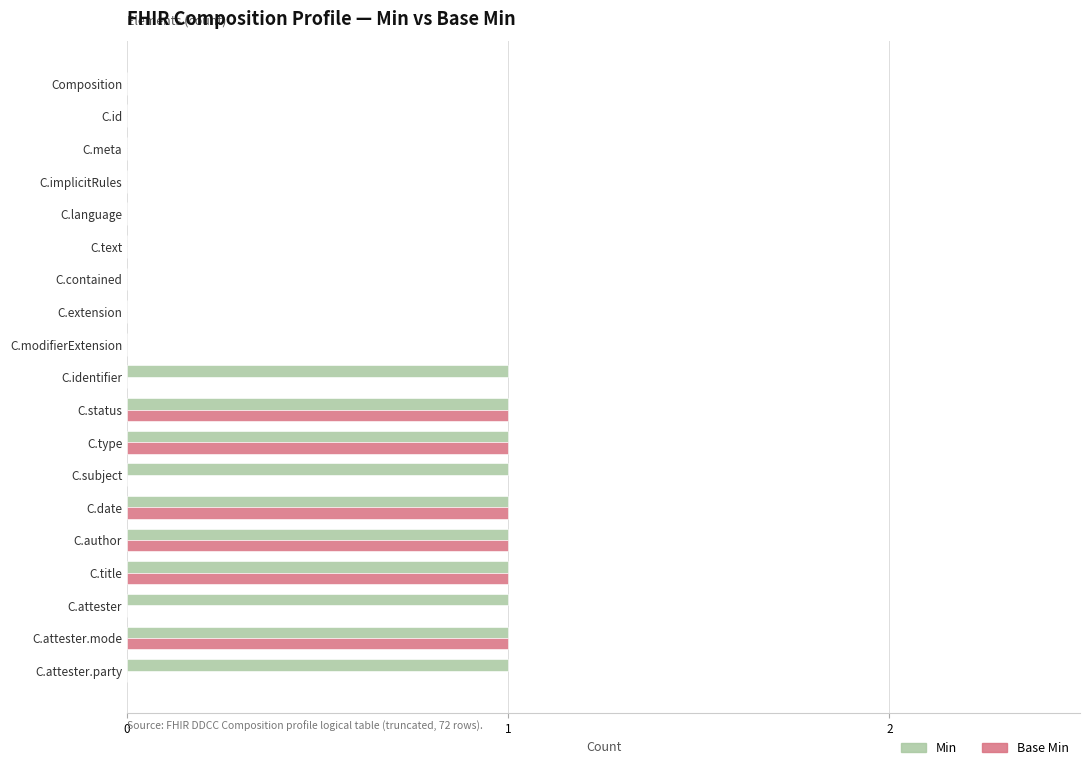

The value of Base Min at C.date is 1. True or false?

True